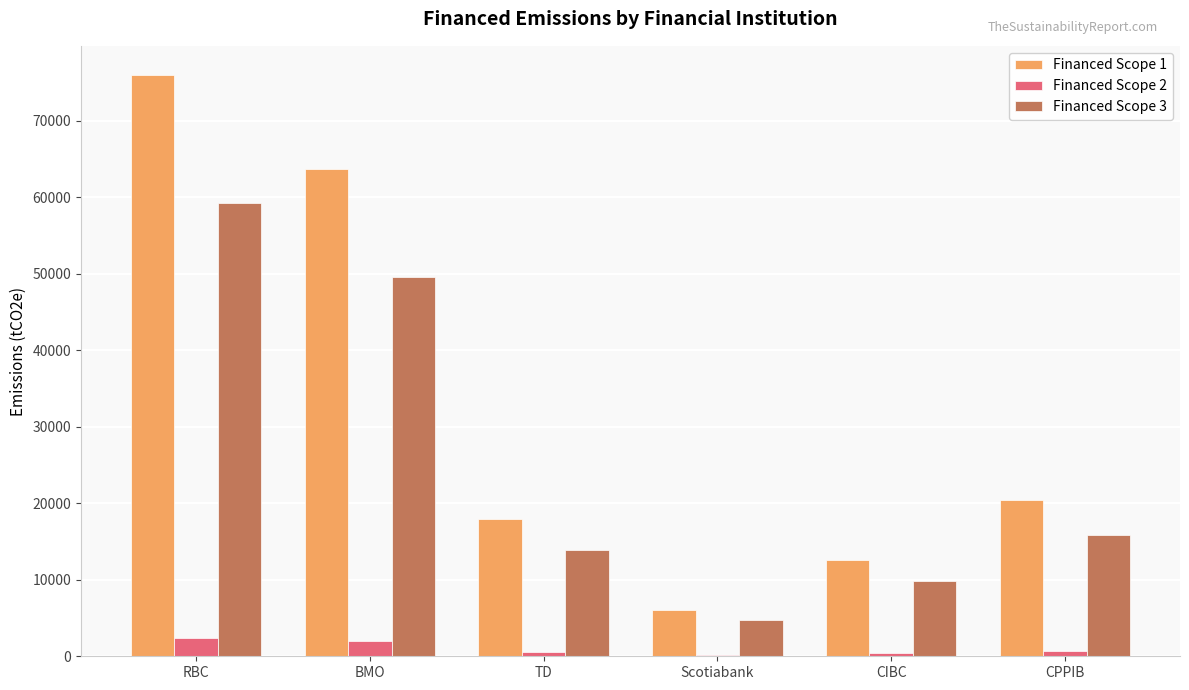

What is the spread (max minus min) of values at BMO?

61654.4